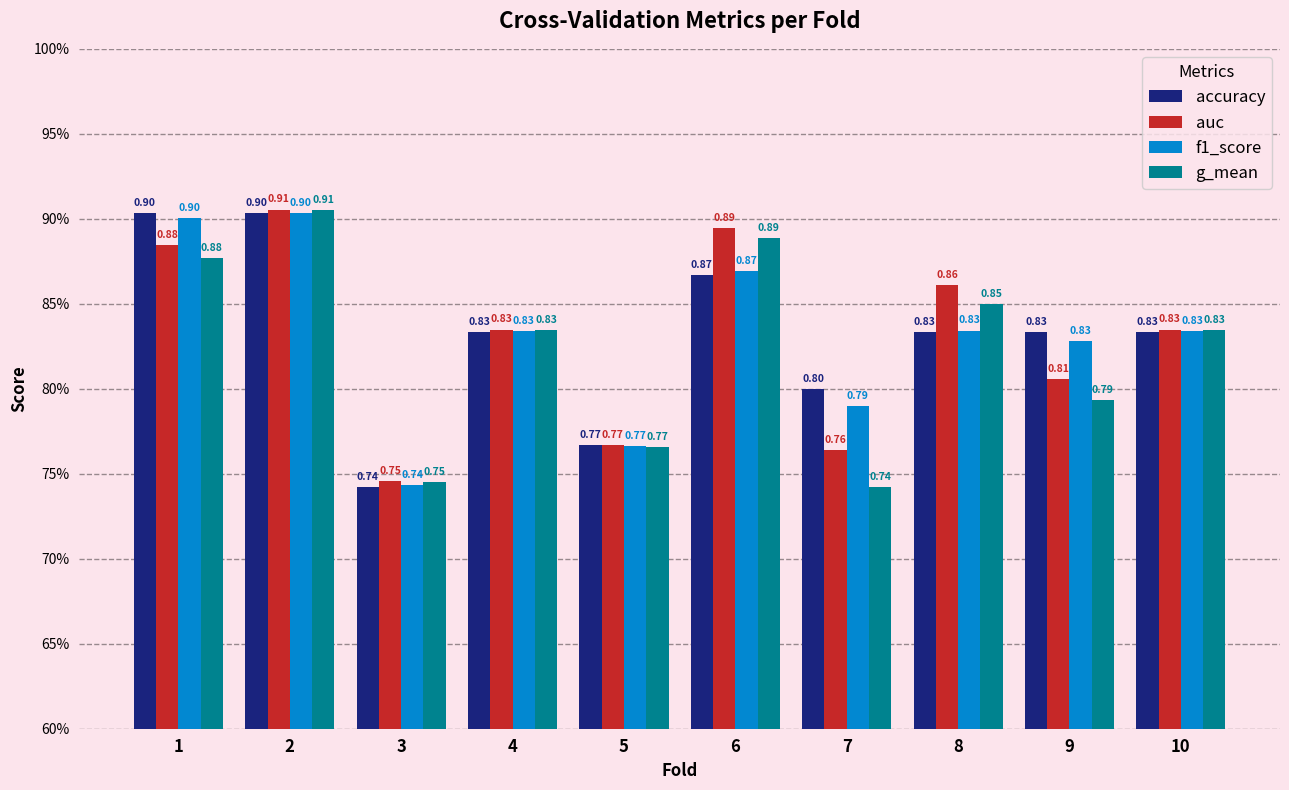

What are all the series names shown in the legend?

accuracy, auc, f1_score, g_mean